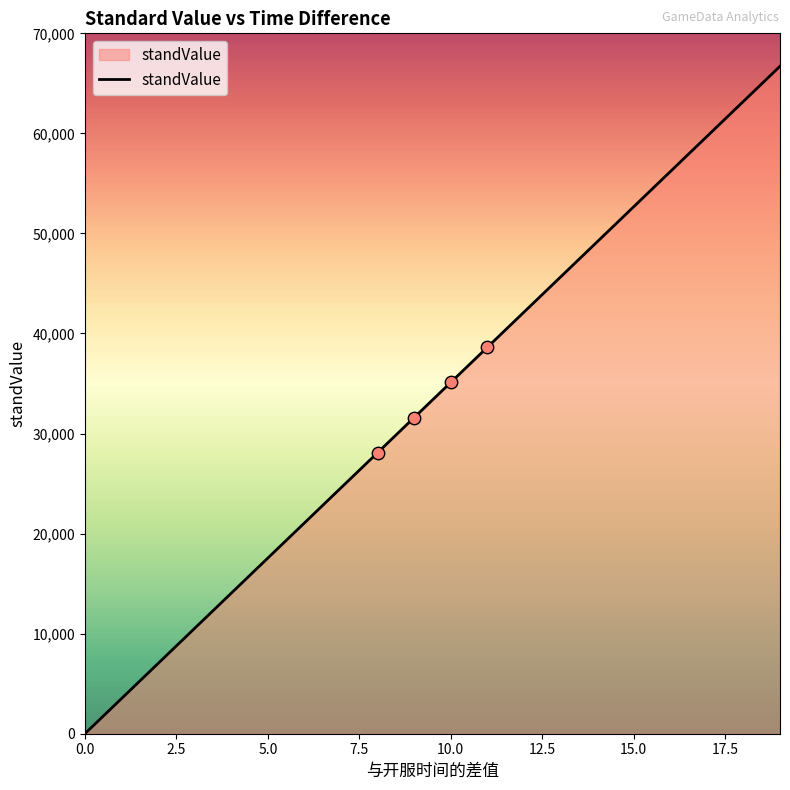

What is the difference between the maximum and minimum values?

66709